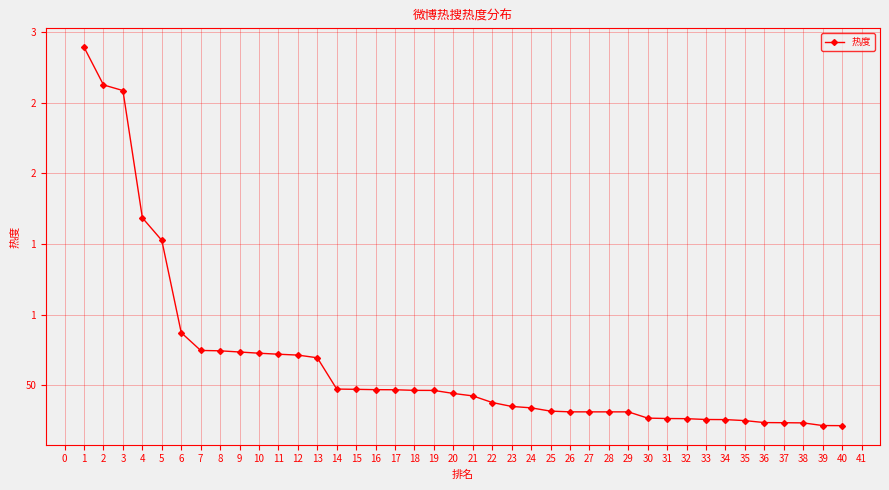

Which has a higher value, 34 or 7?

7